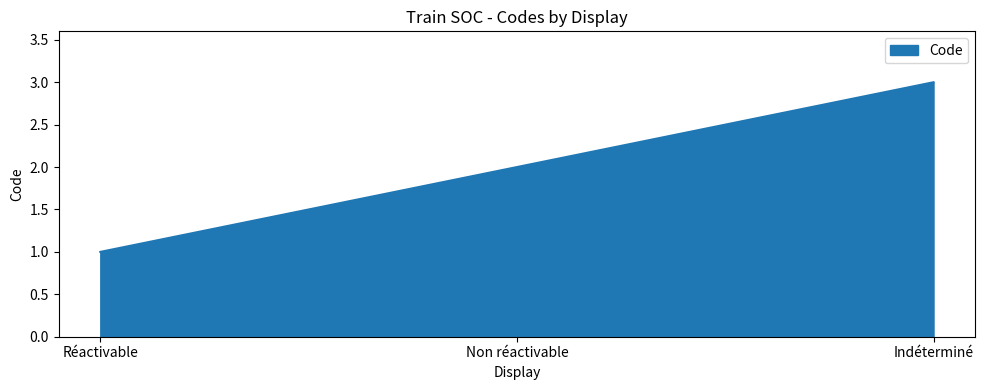

What is the sum of all values?

6